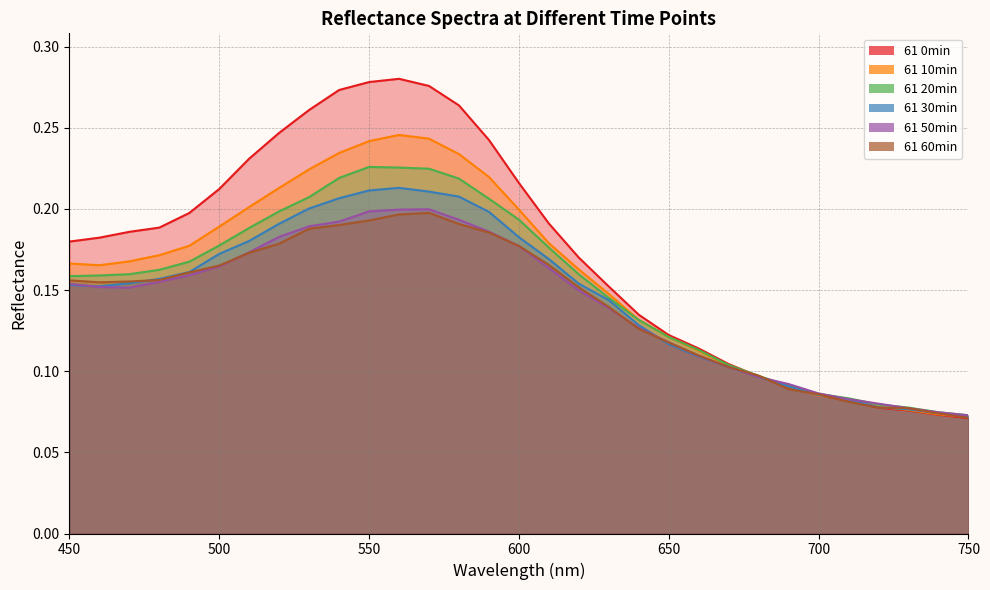

Rank the categories by 61 30min value from highest to lowest.

560, 550, 570, 580, 540, 530, 590, 520, 600, 510, 500, 610, 490, 480, 470, 620, 450, 460, 630, 640, 650, 660, 670, 680, 690, 700, 710, 720, 730, 740, 750